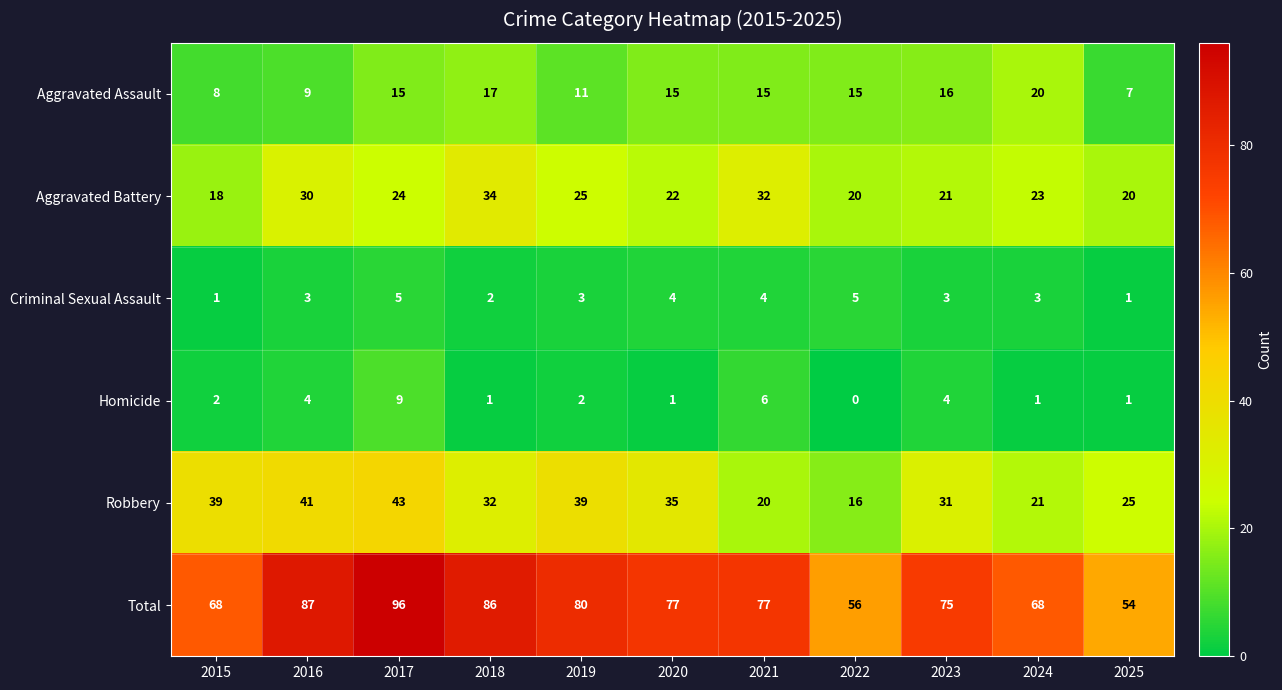

At which label is Total closest to 75?

2023